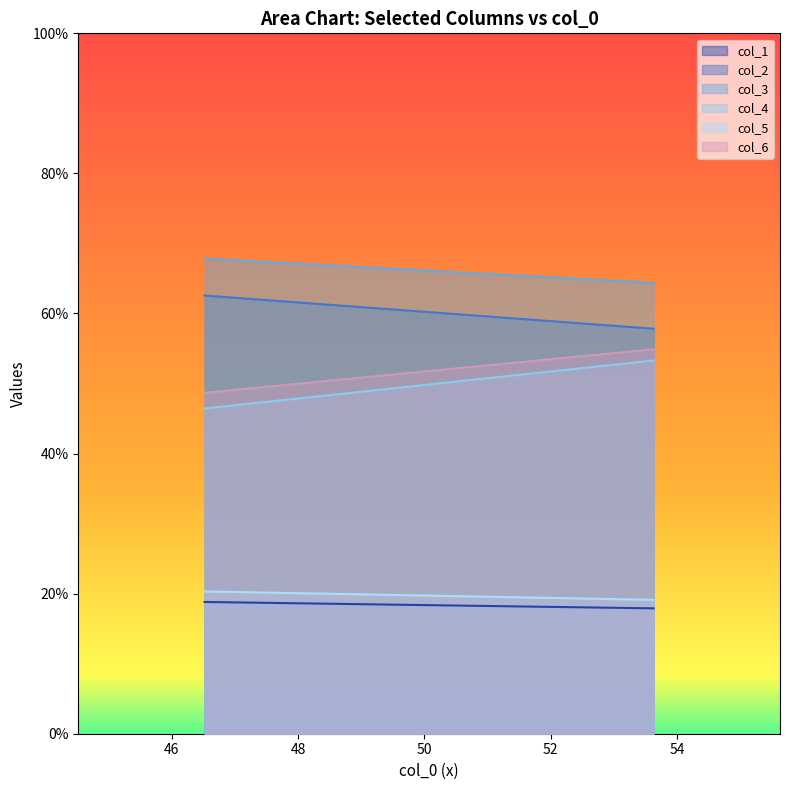

Which series has the largest total across all categories?

col_3